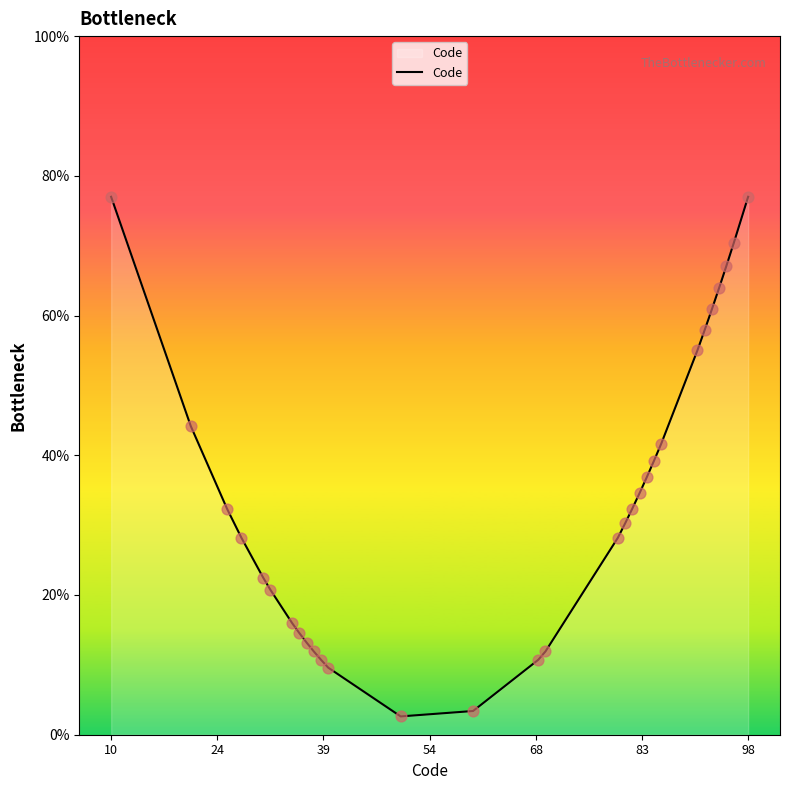

What is the minimum value shown in the chart?

2.6